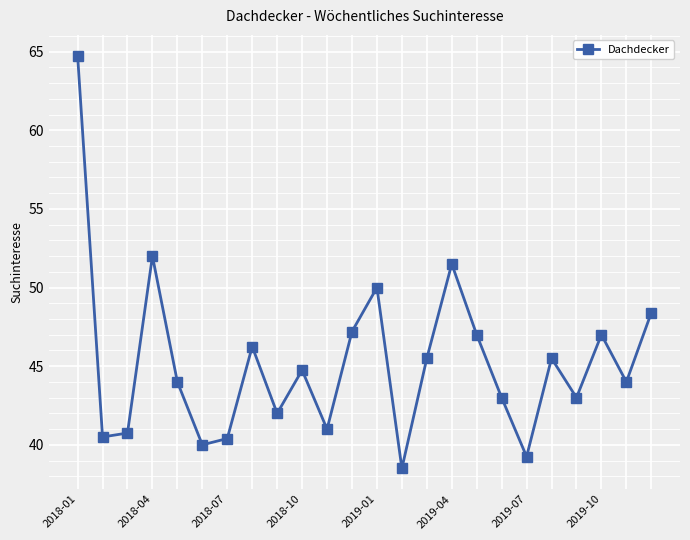

What is the average value?

45.3